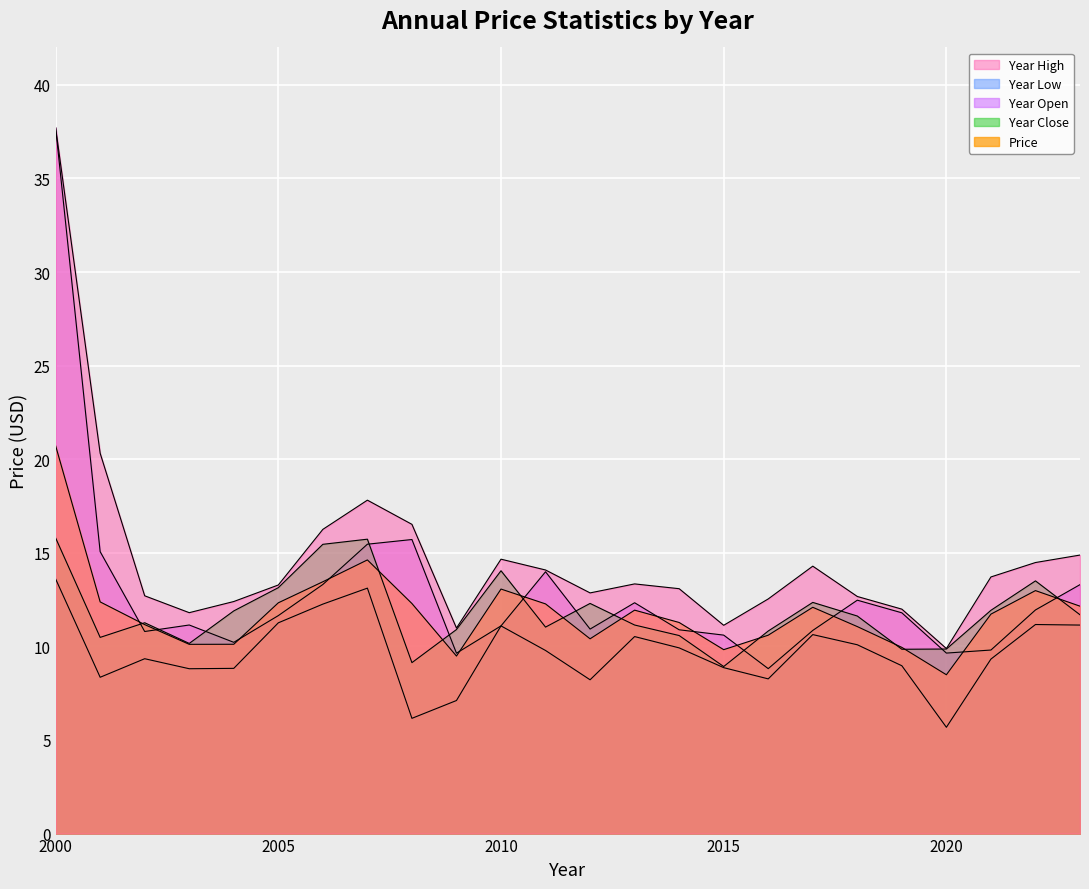

In year_low, how many points are lower than both neighbors (excluding endpoints)?

6